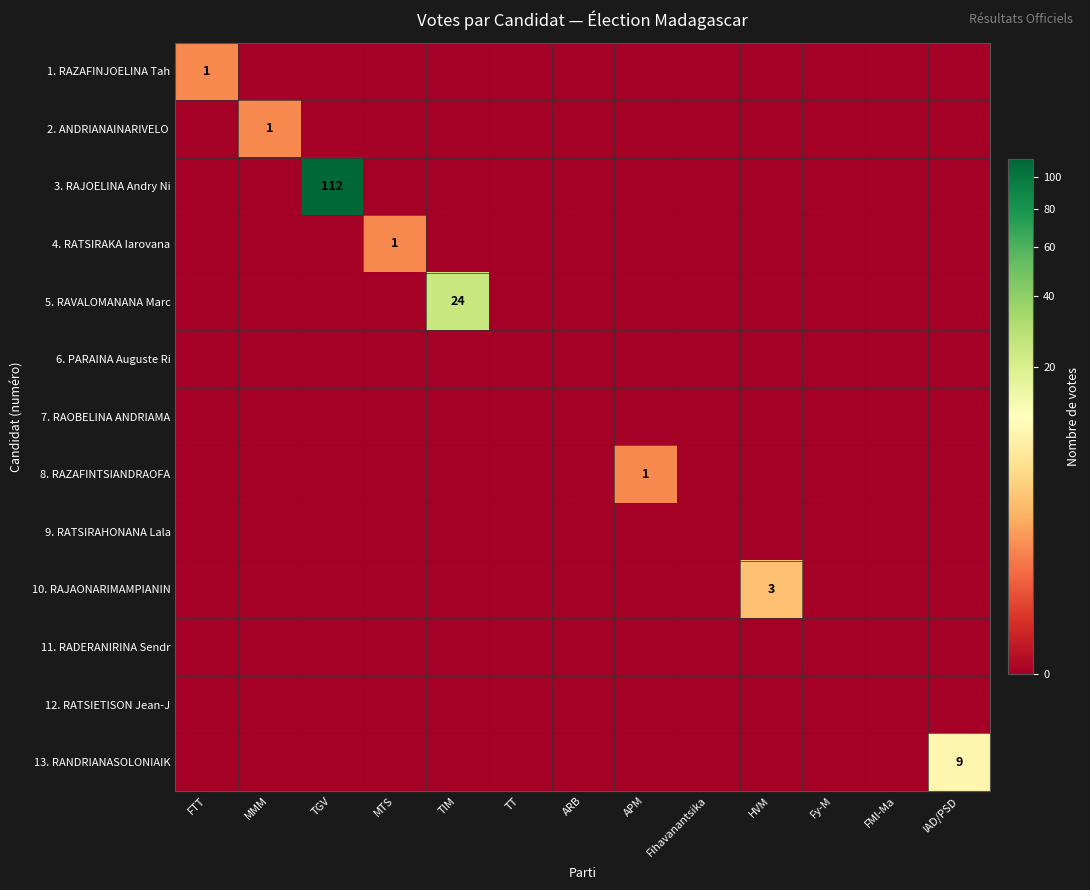

True or false: 5. RAVALOMANANA Marc has a value of 14 at TIM.

False